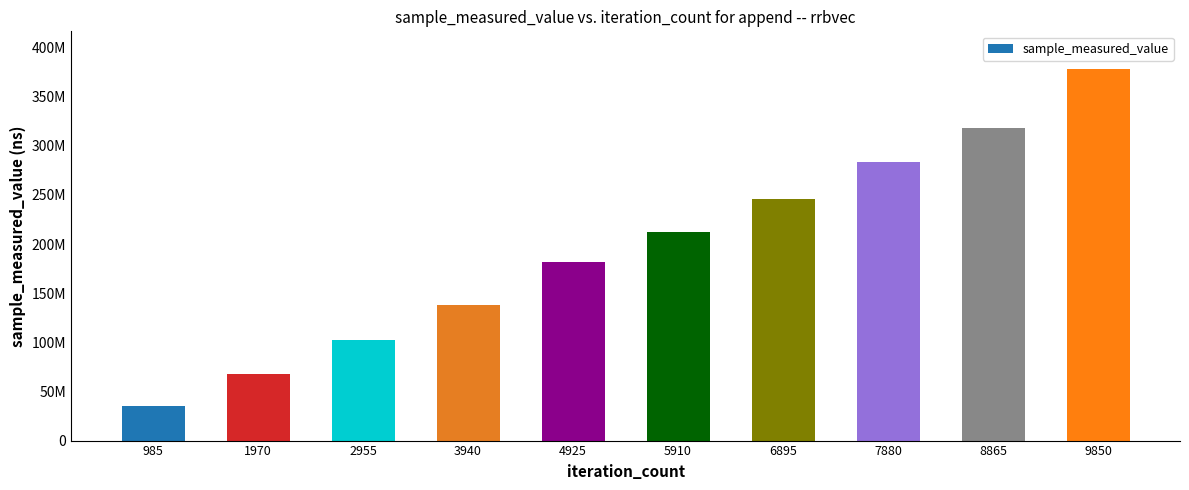

Rank the categories by value from lowest to highest.

985, 1970, 2955, 3940, 4925, 5910, 6895, 7880, 8865, 9850